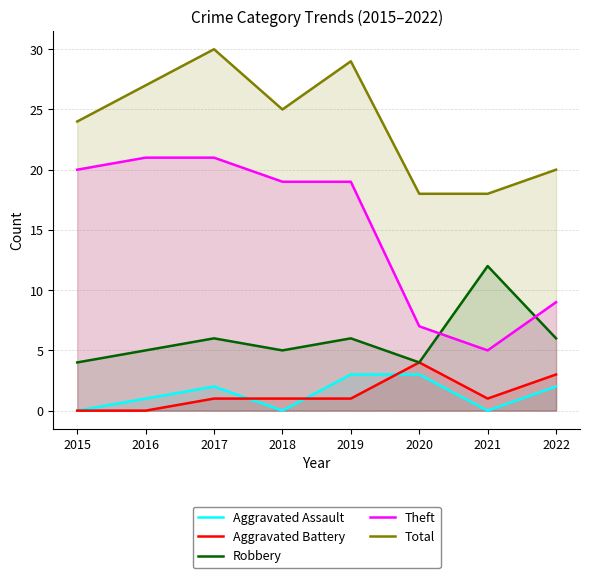

The Aggravated Assault series shows 5 at 2019. True or false?

False